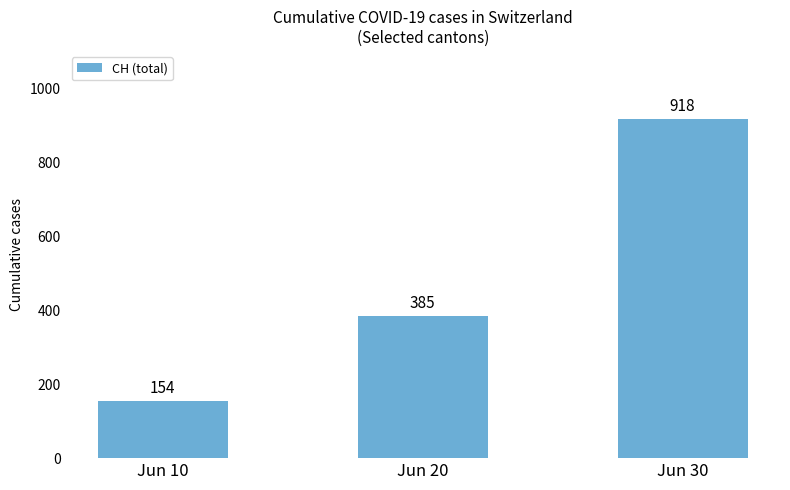

Read the value at Jun 10, to the nearest 10.

150